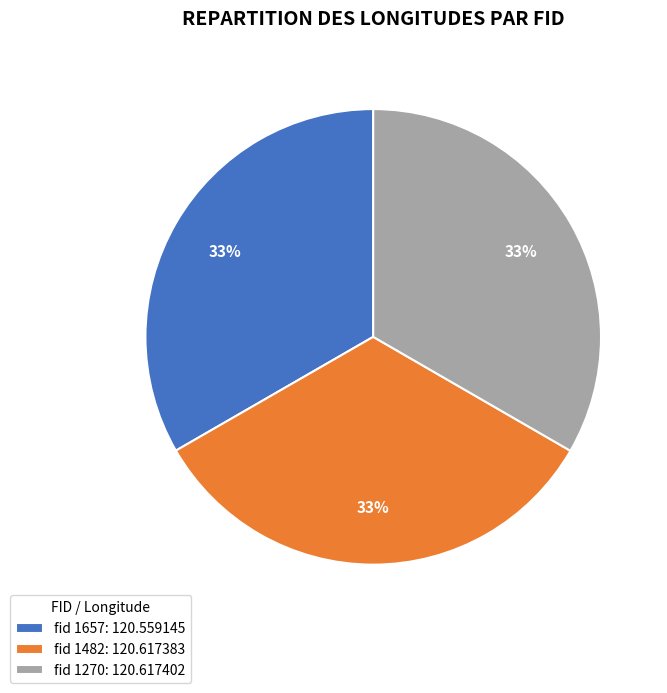

How many segments does this pie chart have?

3